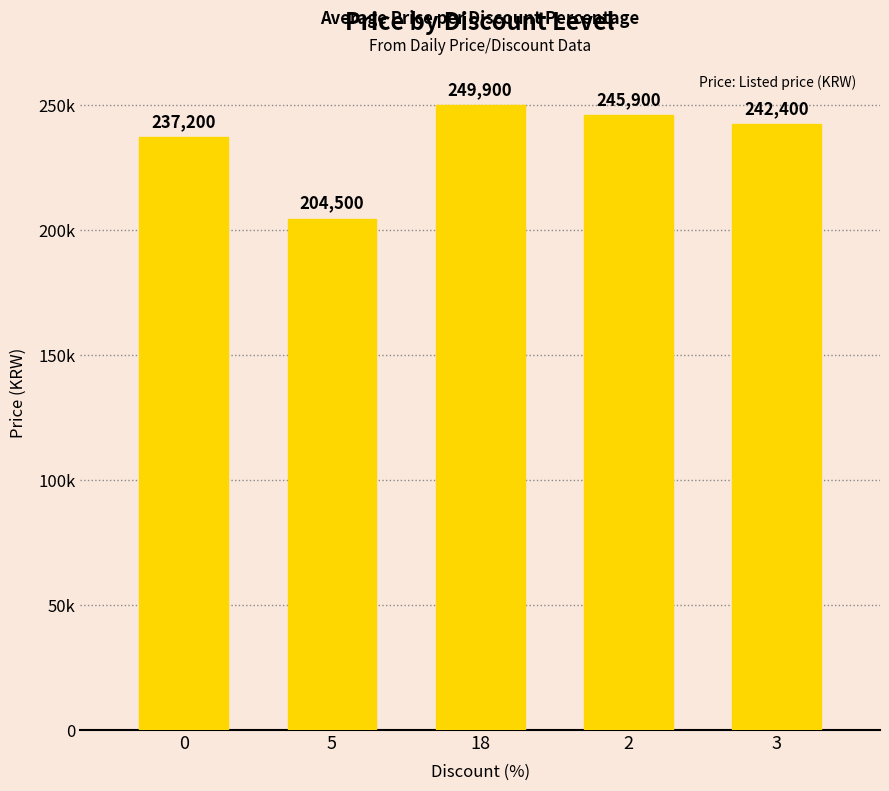

Does the chart contain any negative values?

No